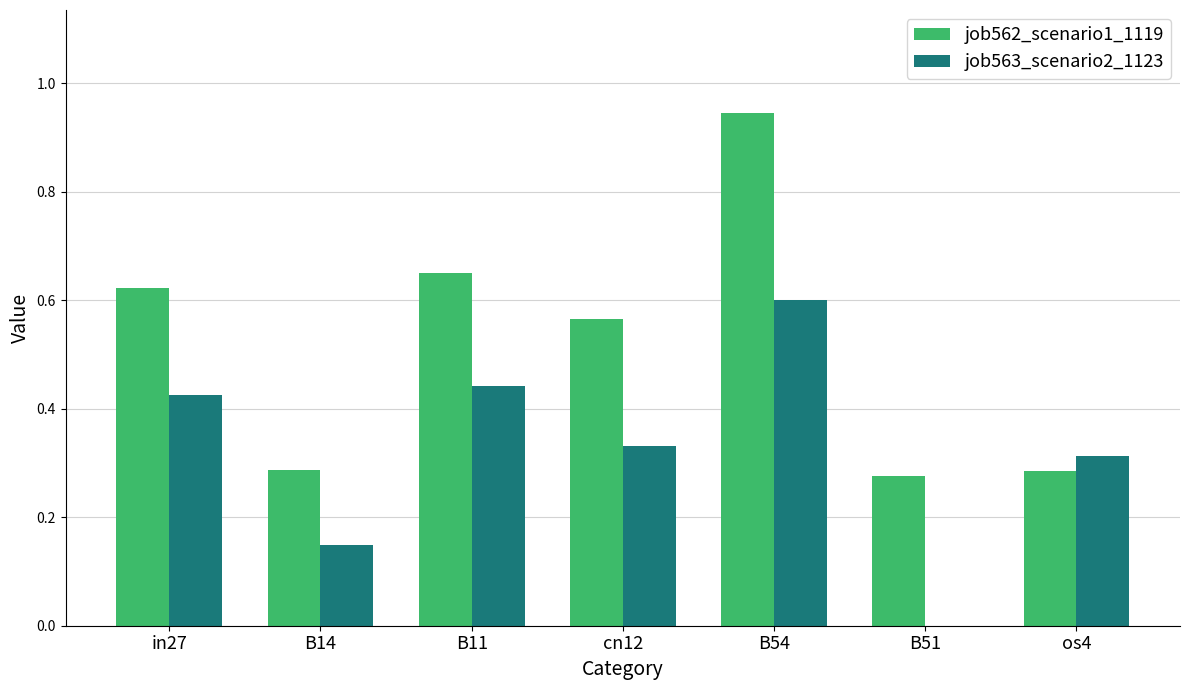

The job563_scenario2_1123 series shows 0.3 at B54. True or false?

False